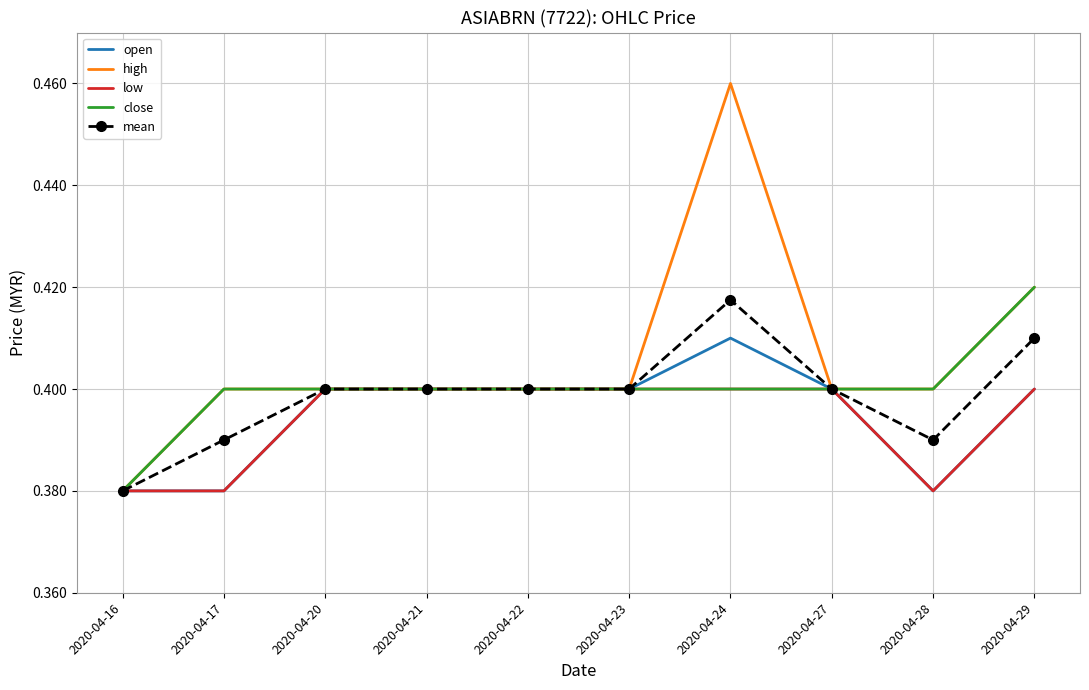

At which label does close reach its minimum?

2020-04-16